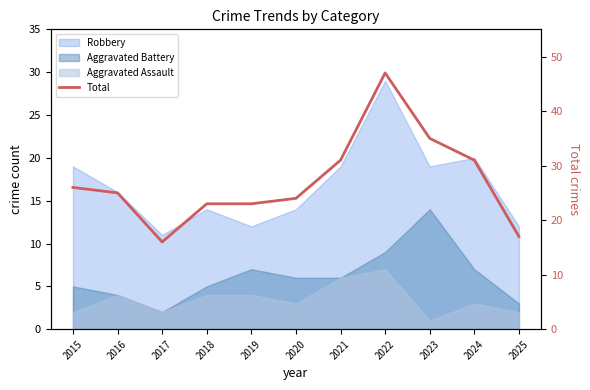

What is the difference between the values at 2020 and 2021?

7